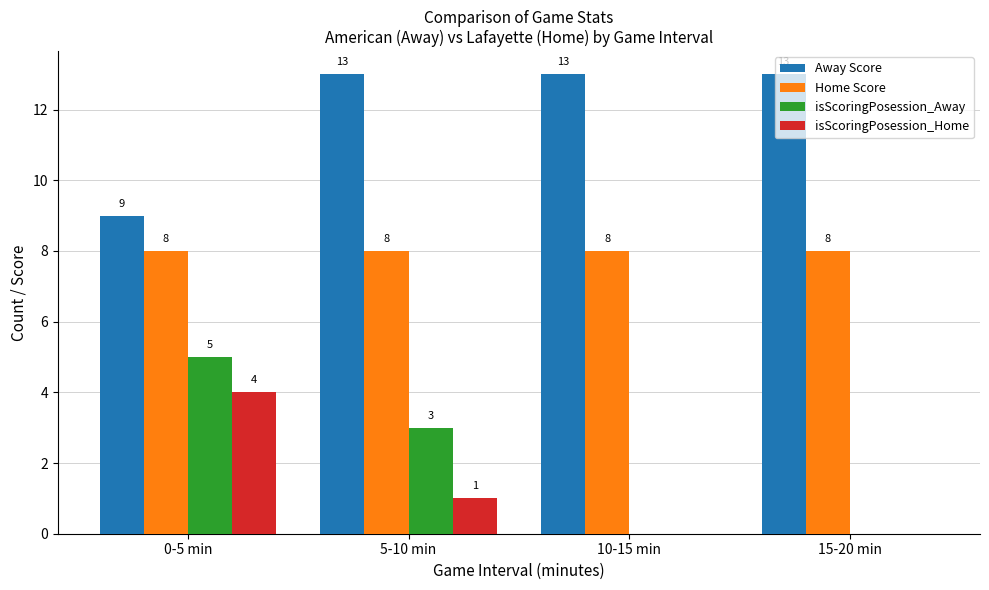

Reading right to left, list all the values displayed in this chart.

Away Score: 13	13	13	9
Home Score: 8	8	8	8
isScoringPosession_Away: 0	0	3	5
isScoringPosession_Home: 0	0	1	4